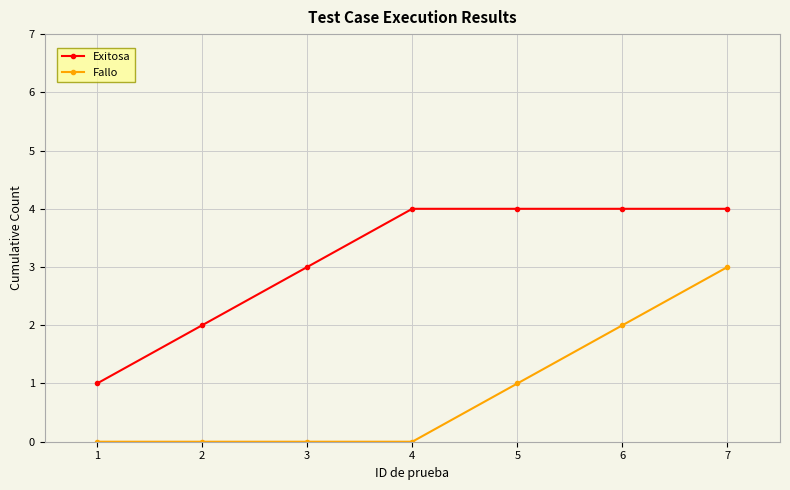

What is the greatest value displayed?

4